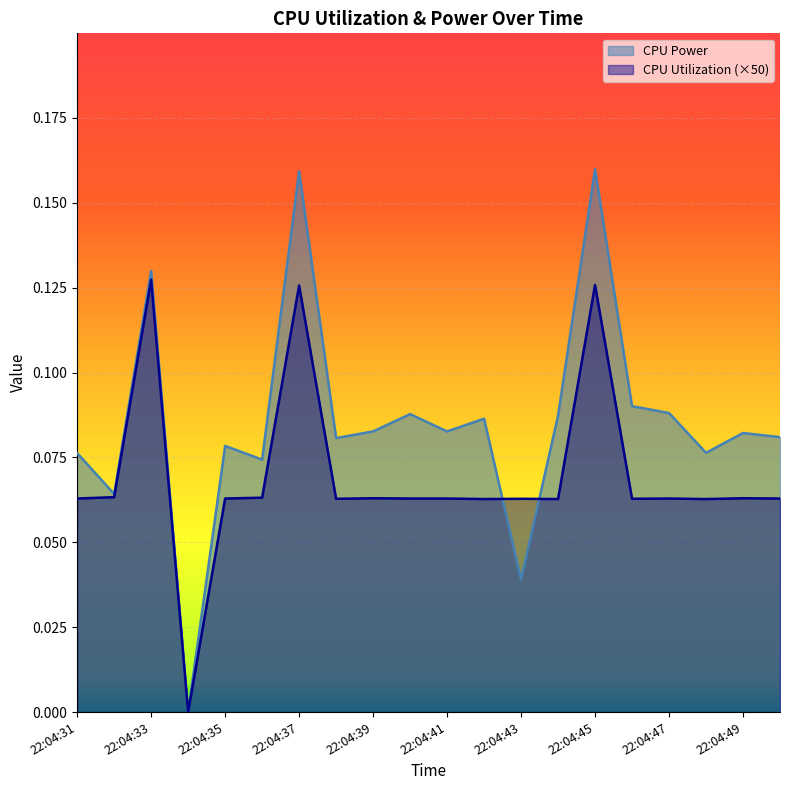

What is the total value across all series at 22:04:40?

0.2